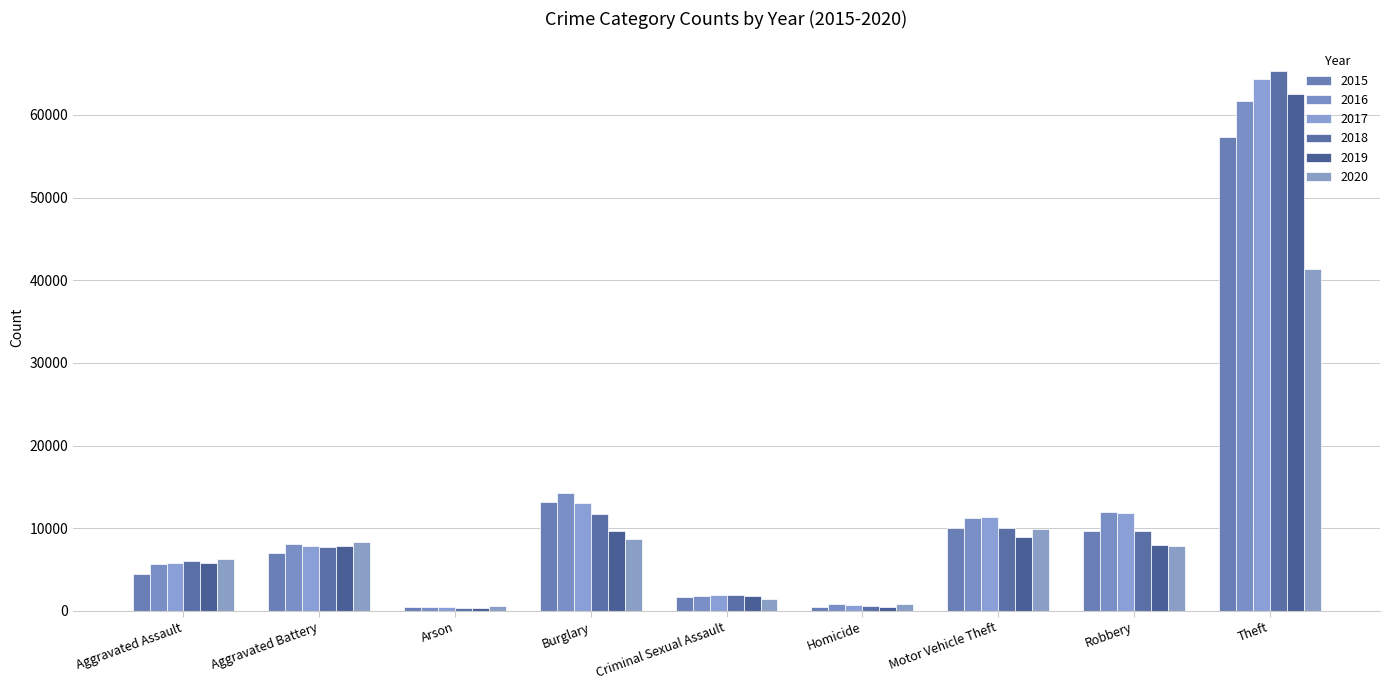

What is the minimum value shown in the chart?

373